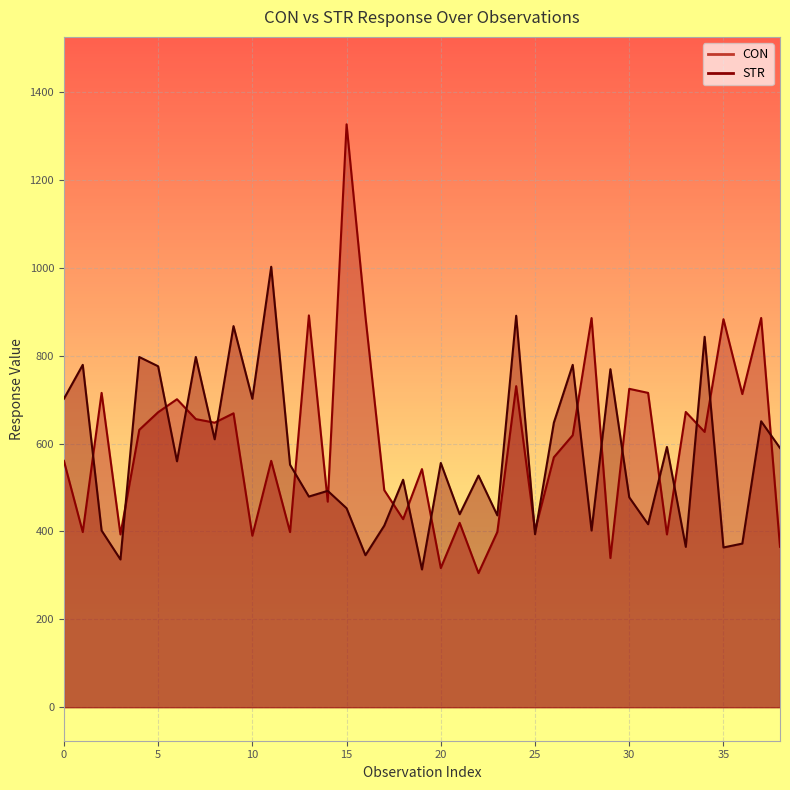

What is the average value?

574.7